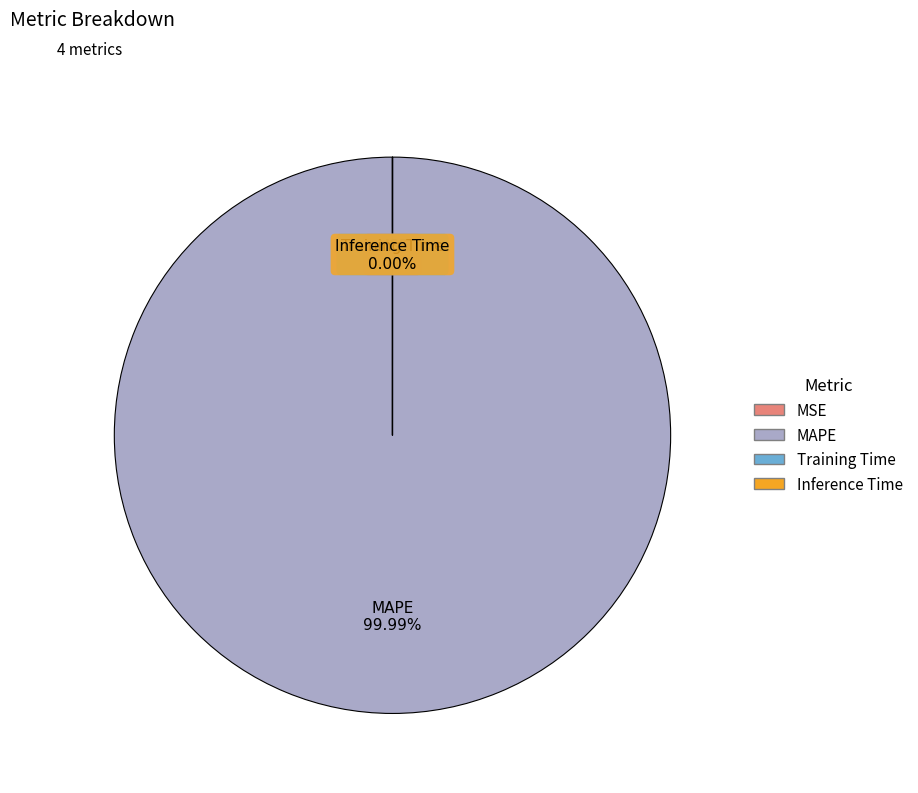

Which category has the biggest portion of the pie?

MAPE